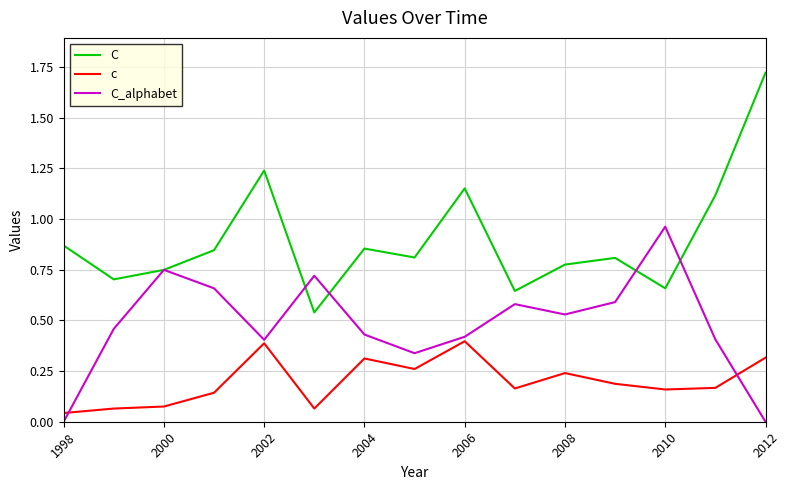

True or false: C_alphabet has more than 0 points higher than both neighbors.

True